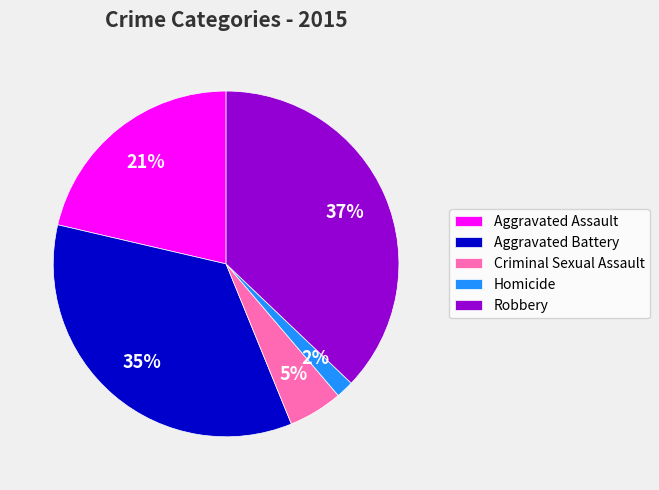

To the nearest percent, what portion does Aggravated Battery represent?

35%